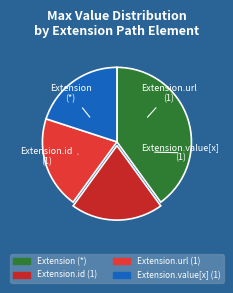

How many segments does this pie chart have?

4